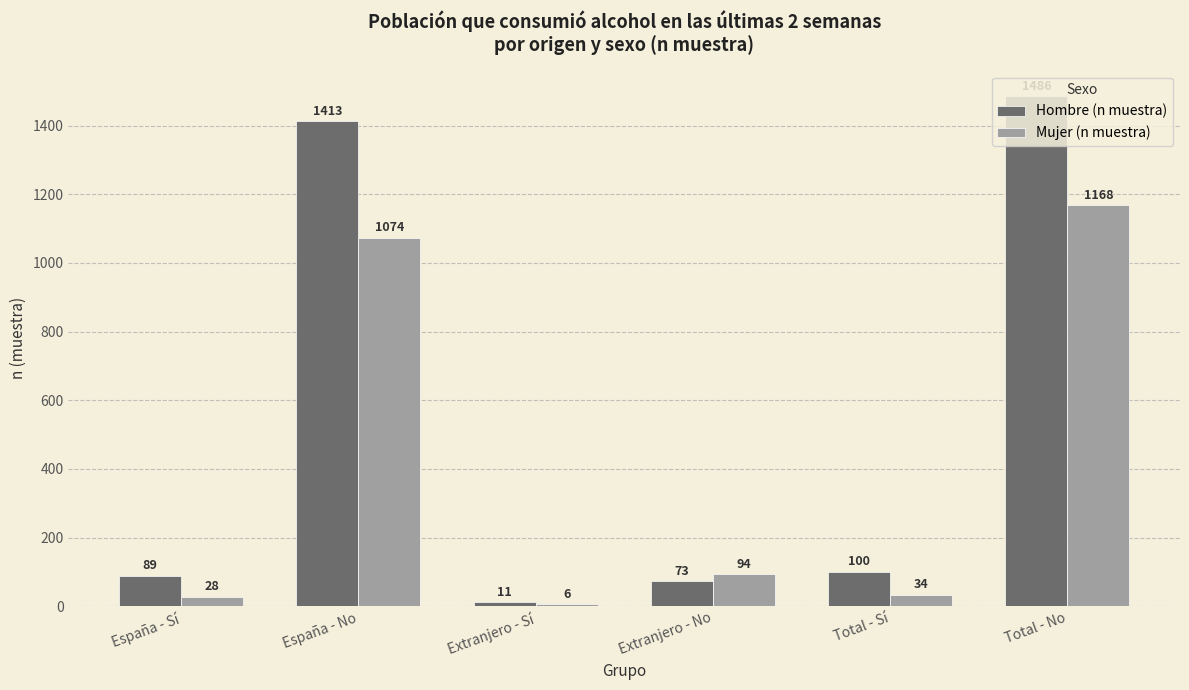

What is the label of the 3rd bar from the right?

Extranjero - No